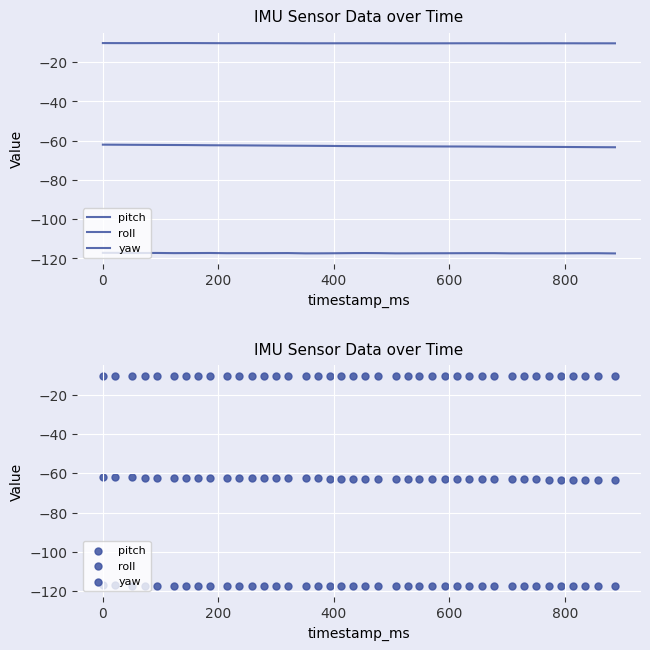

Which series has the largest Y range (max minus min)?

yaw